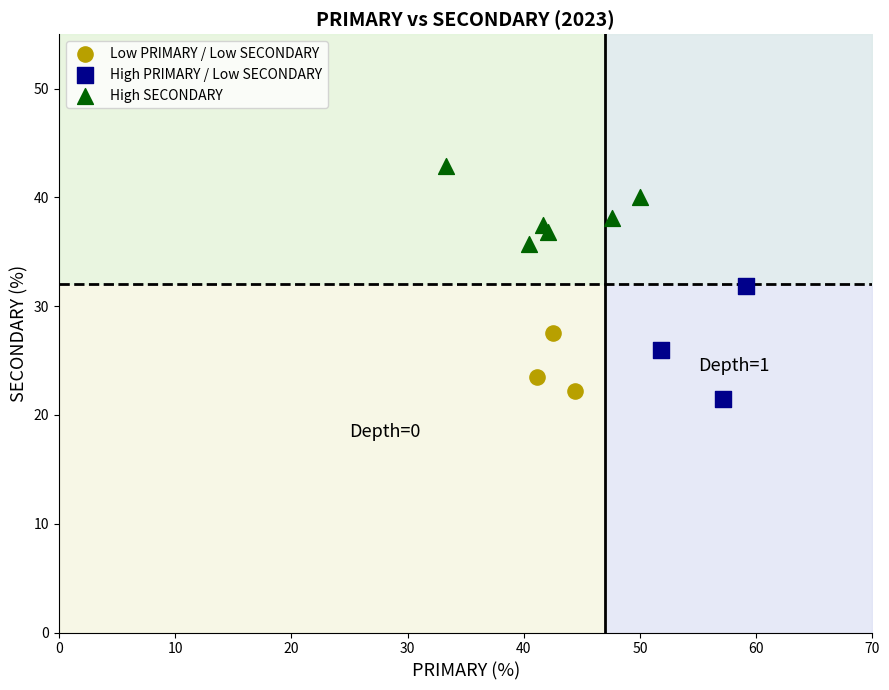

Which series reaches the maximum Y coordinate?

High SECONDARY